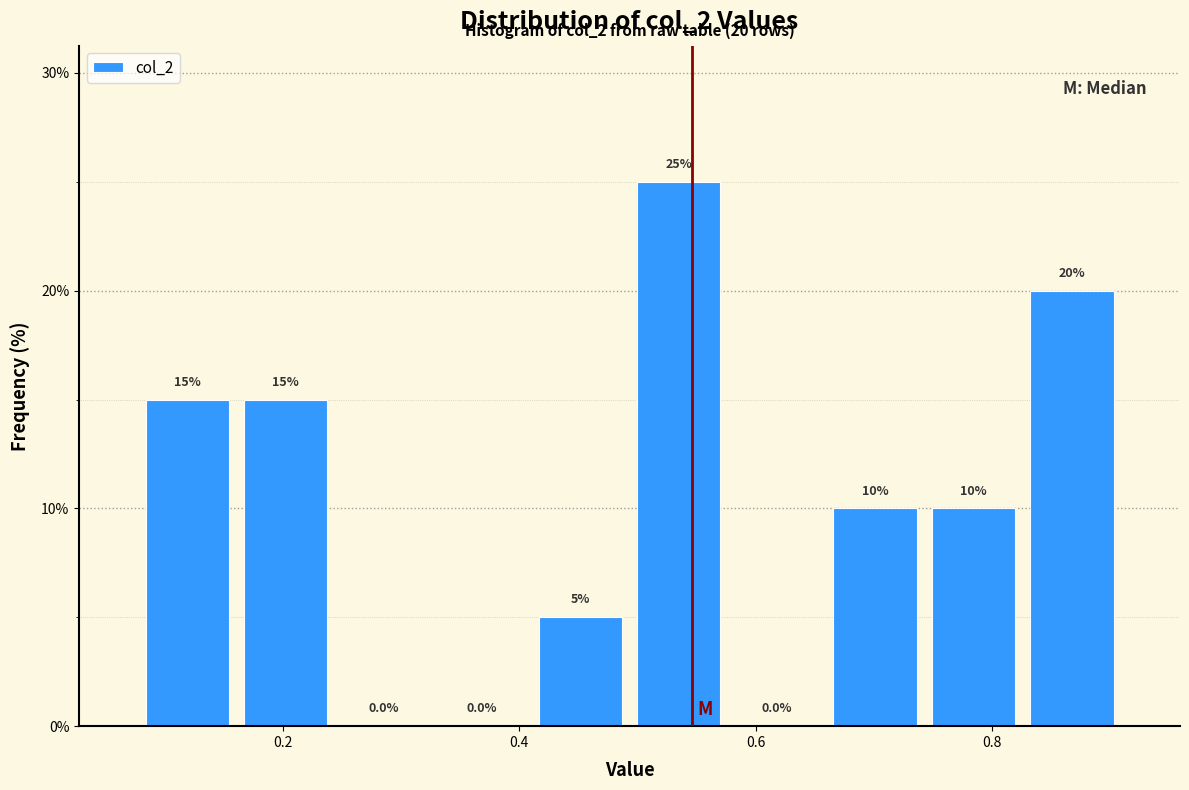

Reading left to right, list every bar in this chart as the range it spans on the x-axis followed by its height. The bar edges are not printed on the chart, so give them approximately, as read against the axis.

0.08 to 0.16: 15.0
0.16 to 0.24: 15.0
0.24 to 0.32: 0.0
0.32 to 0.42: 0.0
0.42 to 0.50: 5.0
0.50 to 0.58: 25.0
0.58 to 0.66: 0.0
0.66 to 0.74: 10.0
0.74 to 0.82: 10.0
0.82 to 0.90: 20.0